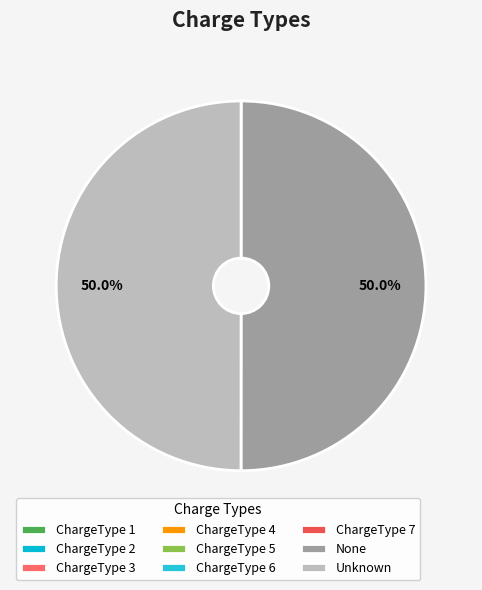

What percentage is the Unknown slice, to the nearest percent?

50%